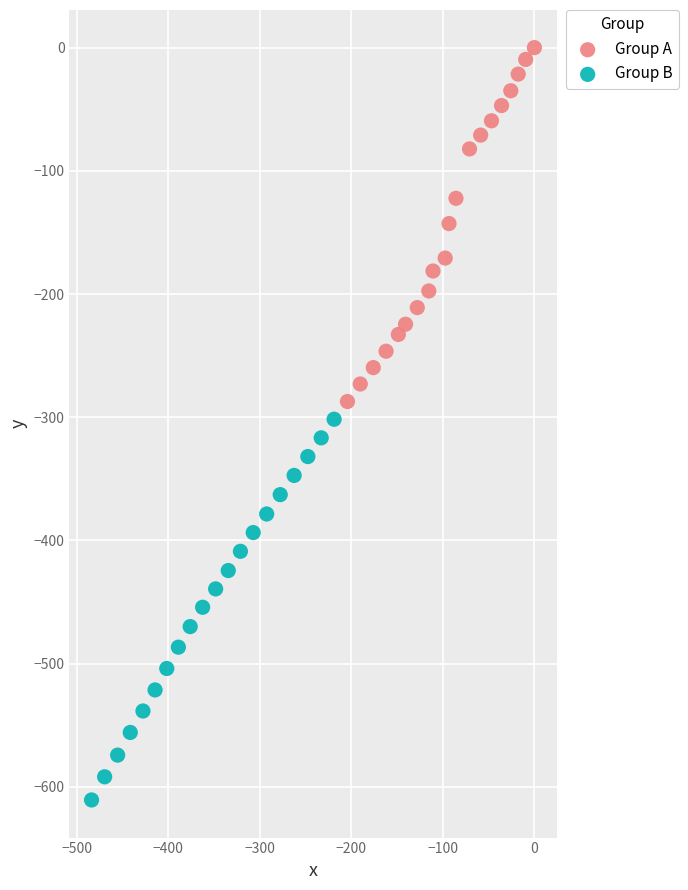

Which series has the largest Y range (max minus min)?

Group B